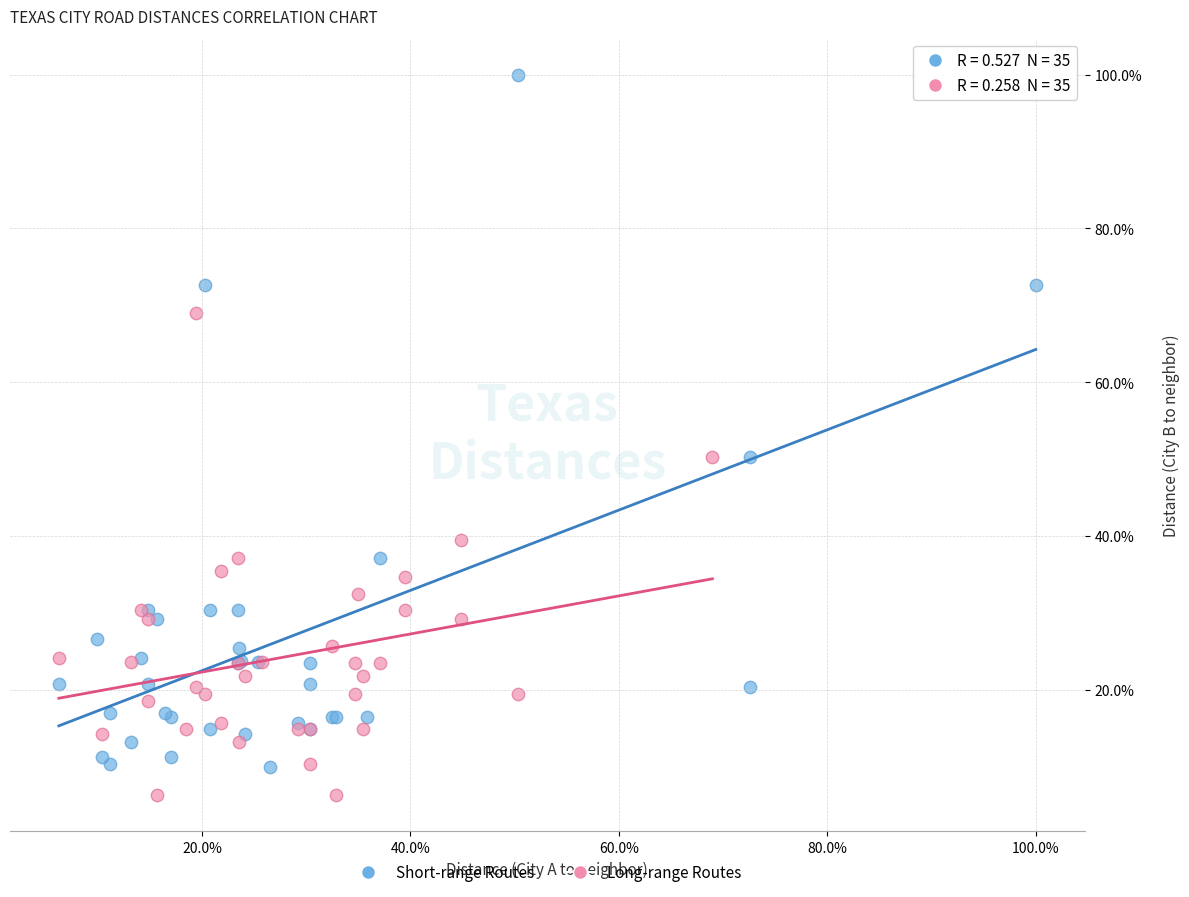

Which series contains the lowest Y value?

Long-range Routes